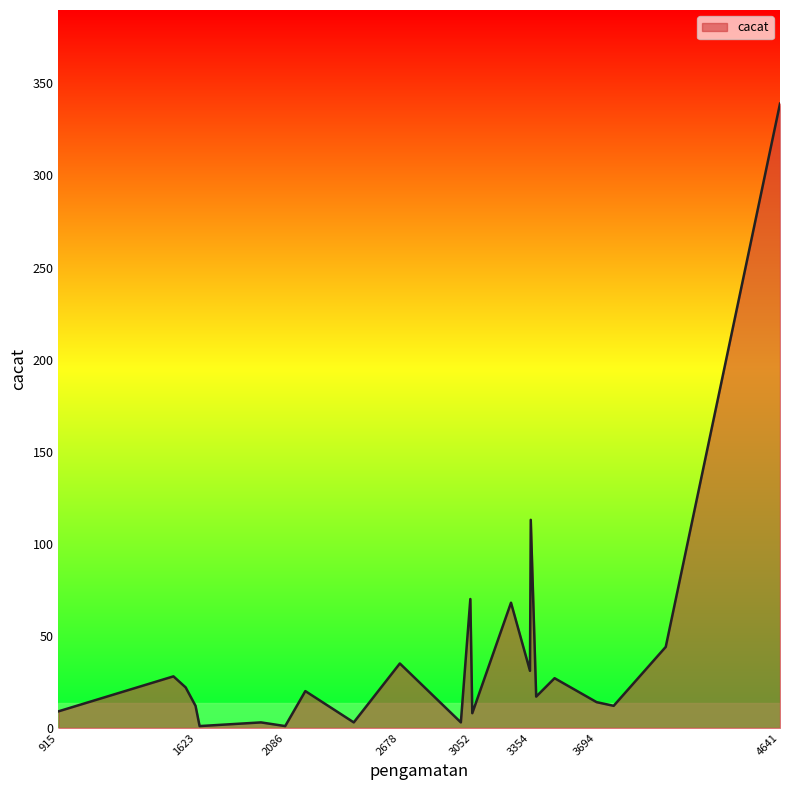

What is the difference between the maximum and minimum values?

338